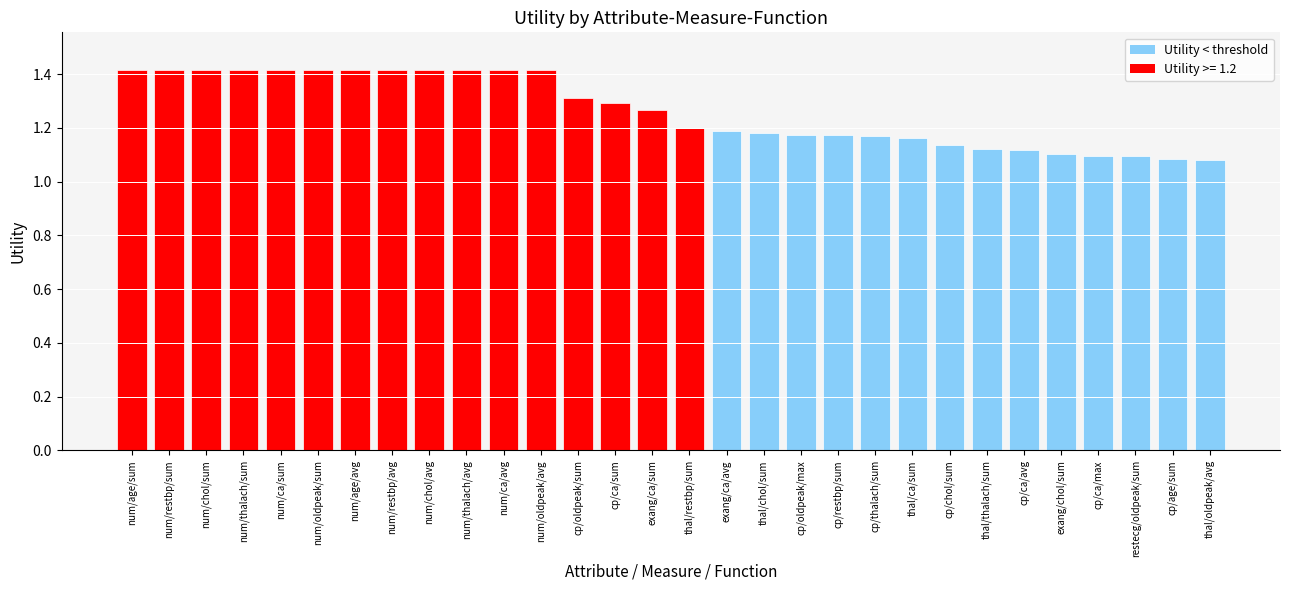

The value at thal/oldpeak/avg is 0.7. True or false?

False